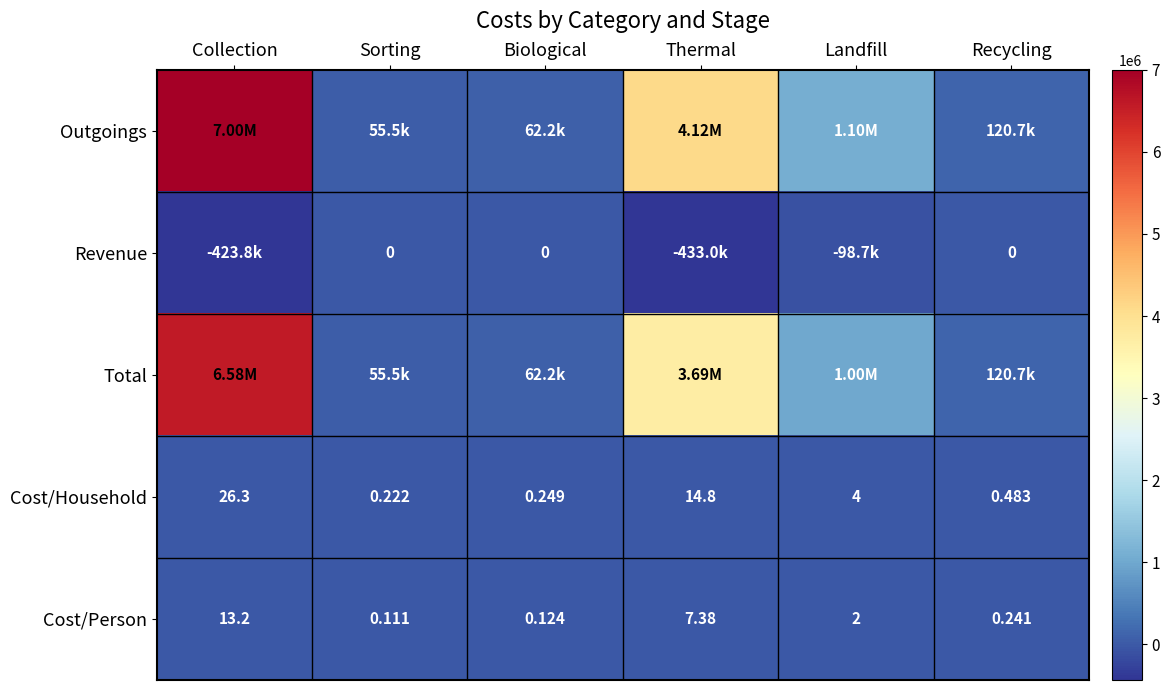

Rank the categories by Cost/Household value from lowest to highest.

Sorting, Biological, Recycling, Landfill, Thermal, Collection